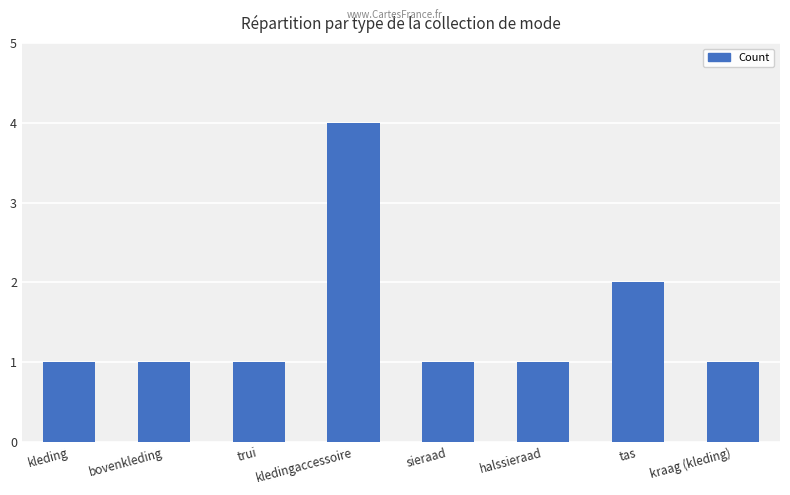

How many data points does each series have?

8